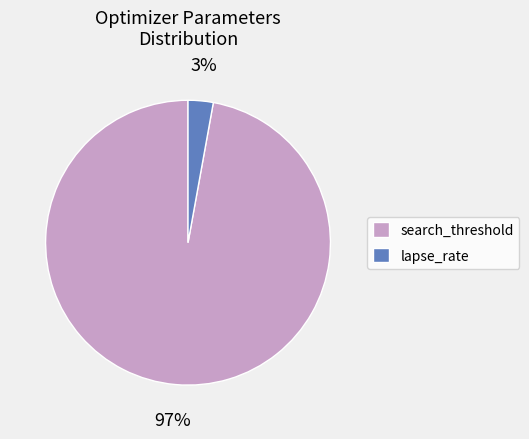

Is there a majority slice in this chart?

Yes